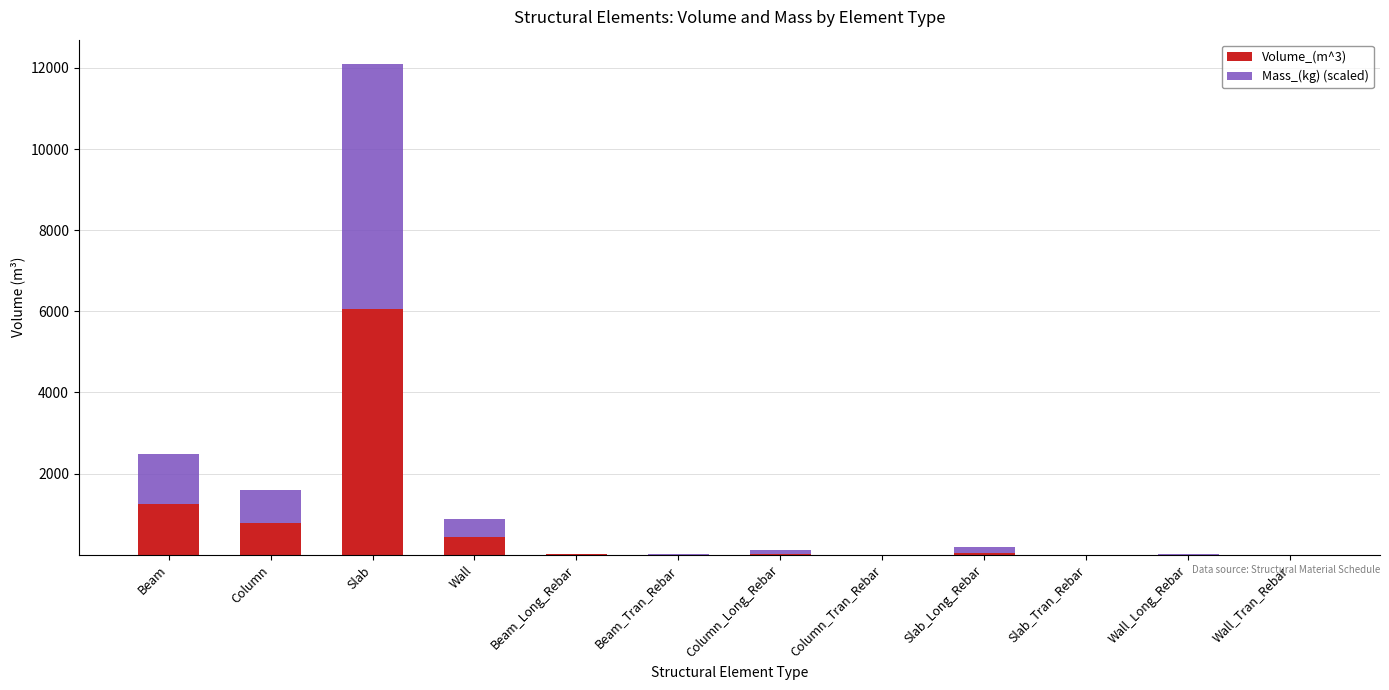

What is the sum of all Volume_(m^3) values?

8606.2